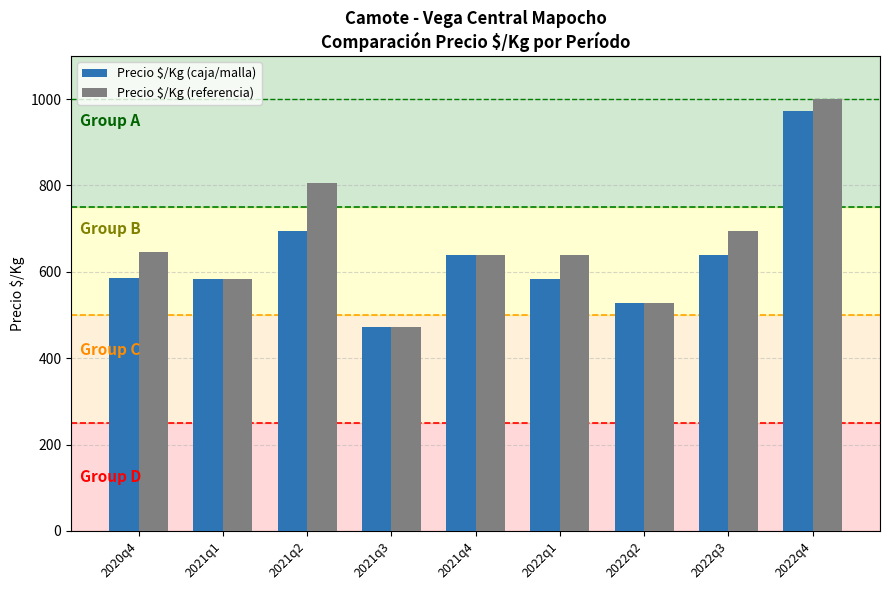

List the series in order of their peak value, highest first.

Precio $/Kg (referencia), Precio $/Kg (caja/malla)